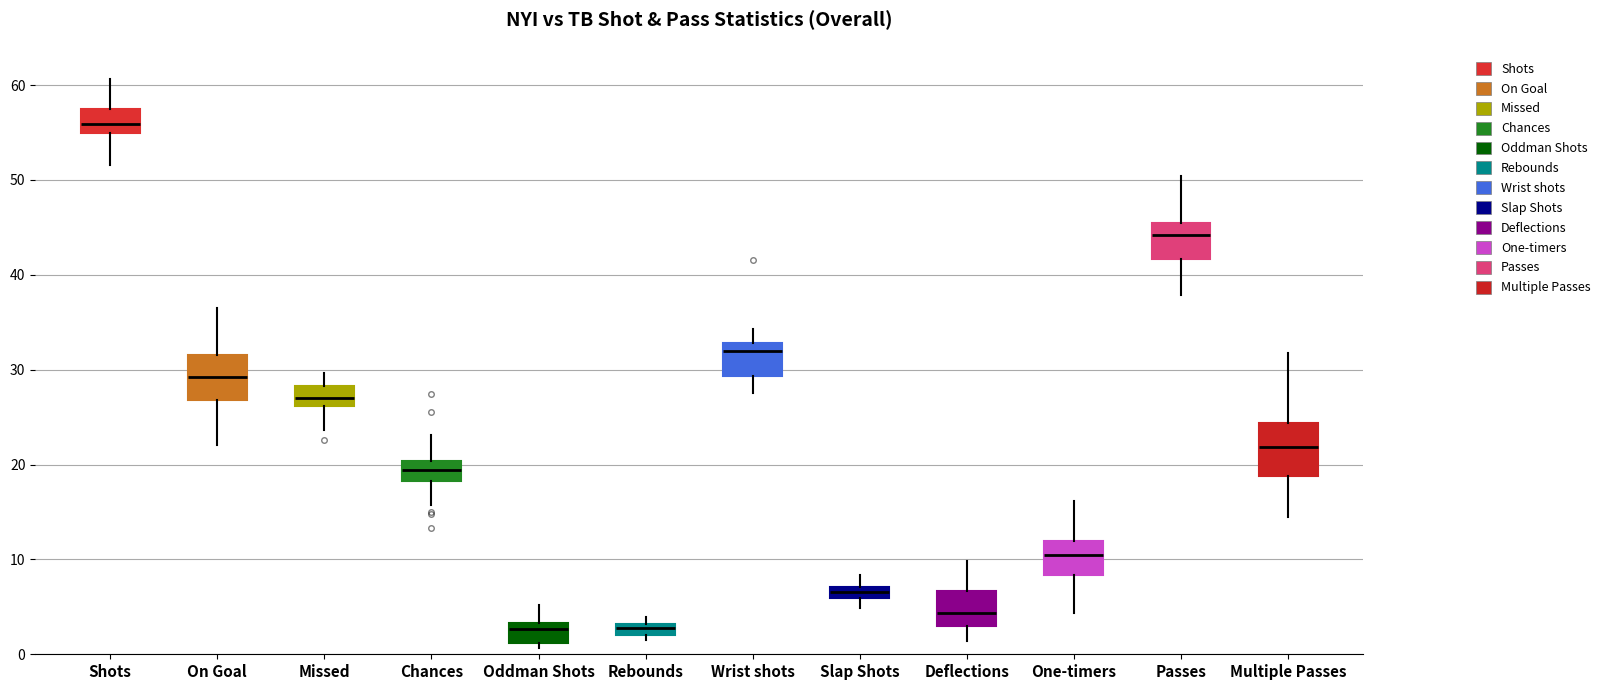

Where does the median line of the box for Wrist shots sit on the y-axis? The values are not printed on the chart, so give them approximately, as read against the axis.

32